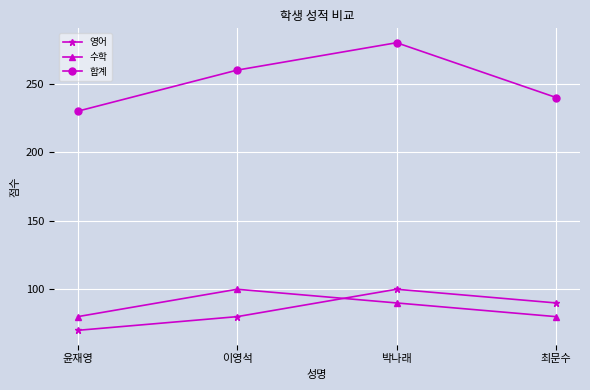

At which category is the sum across all series the highest?

박나래